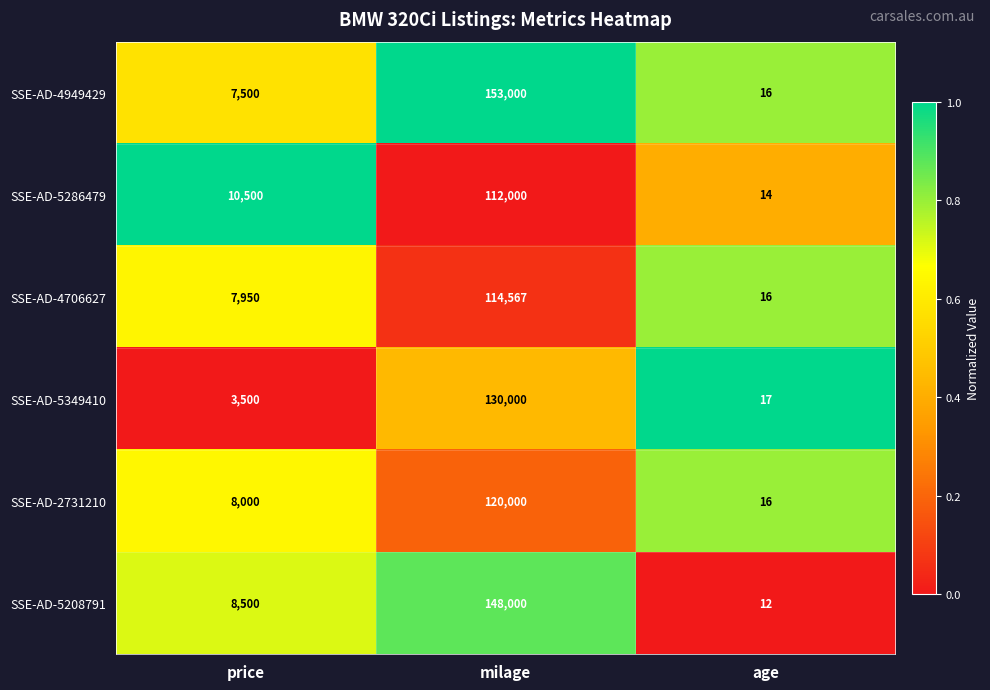

Reading left to right, what are all the values shown in this chart?

SSE-AD-4949429: 7500	153000	16
SSE-AD-5286479: 10500	112000	14
SSE-AD-4706627: 7950	114567	16
SSE-AD-5349410: 3500	130000	17
SSE-AD-2731210: 8000	120000	16
SSE-AD-5208791: 8500	148000	12